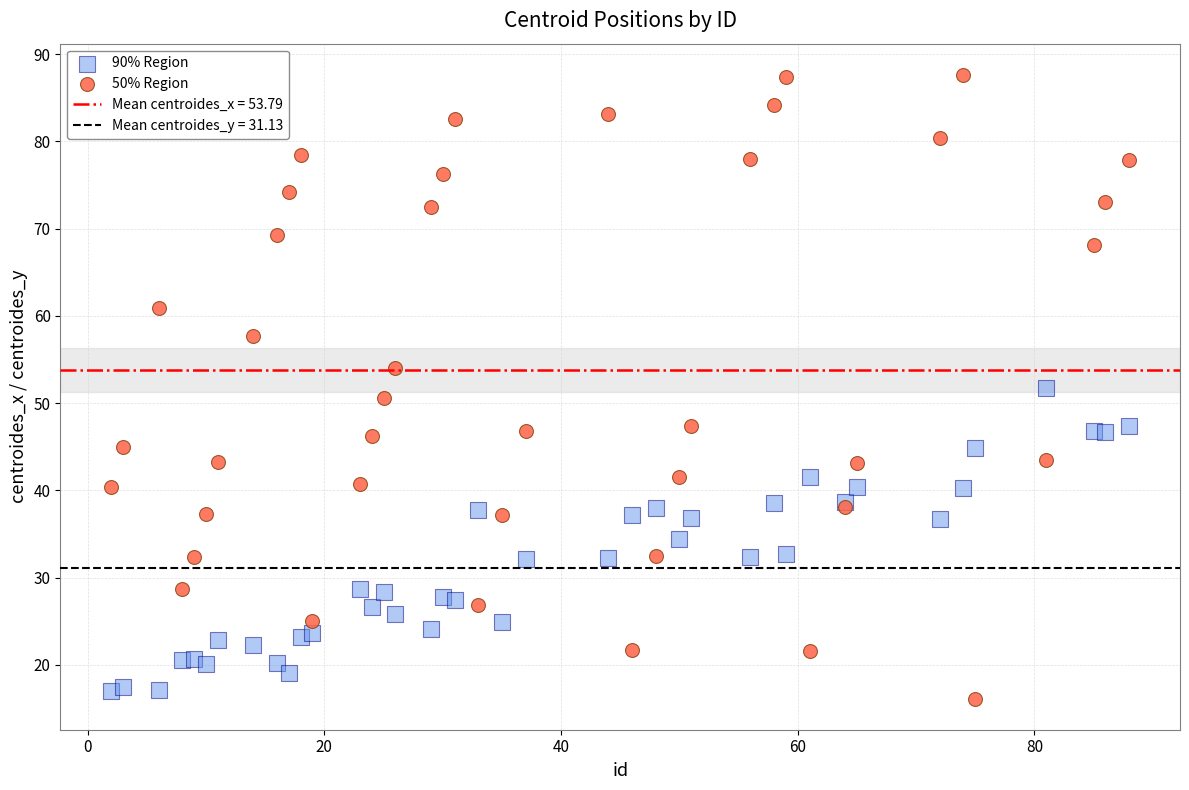

Which series contains the highest Y value?

50% Region